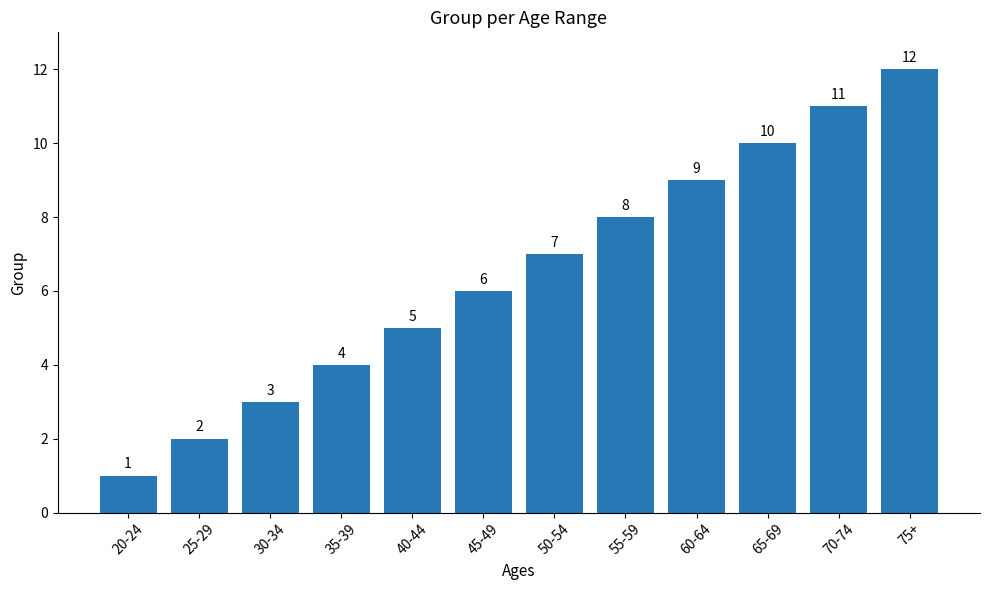

What is the minimum value shown in the chart?

1